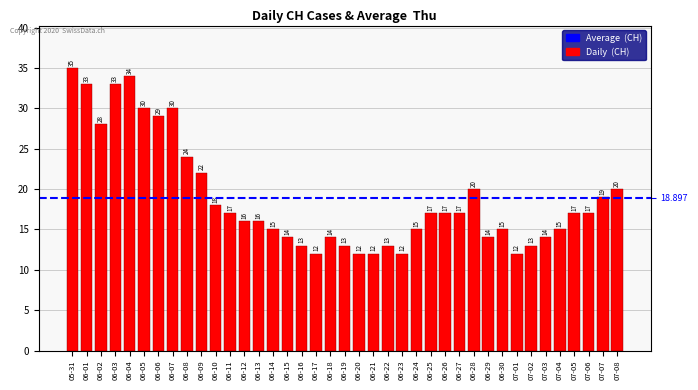

What is the smallest value displayed?

12